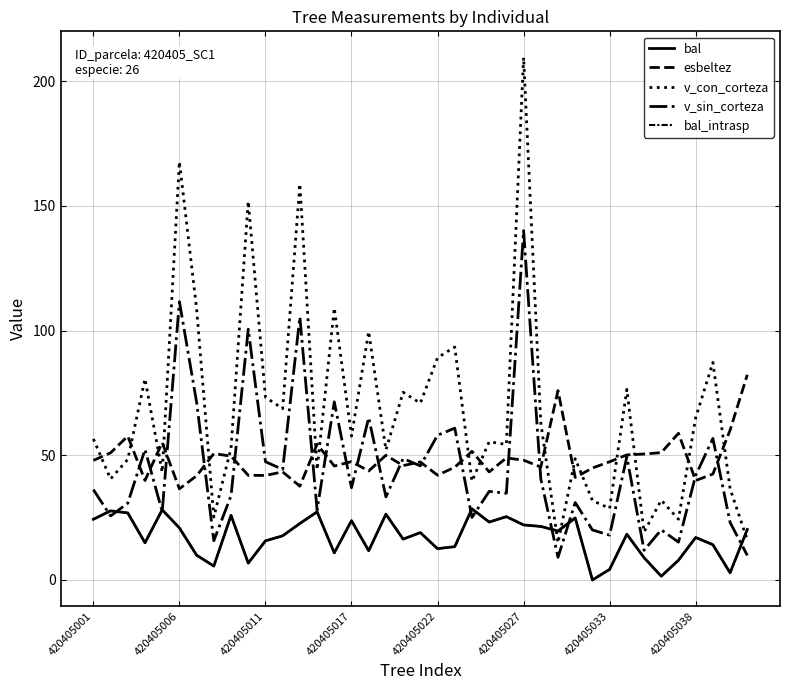

What is the difference between the maximum and minimum values in the bal_intrasp series?

28.5